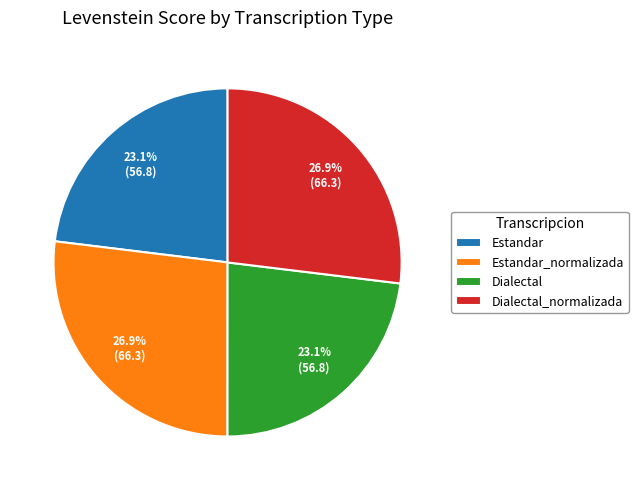

To the nearest percent, what is the average slice percentage?

25%